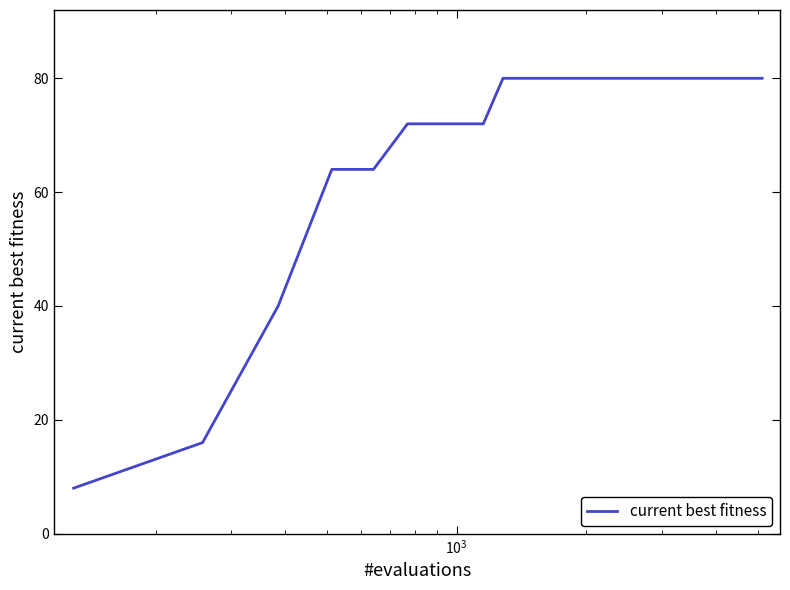

What is the difference between the maximum and minimum values?

72